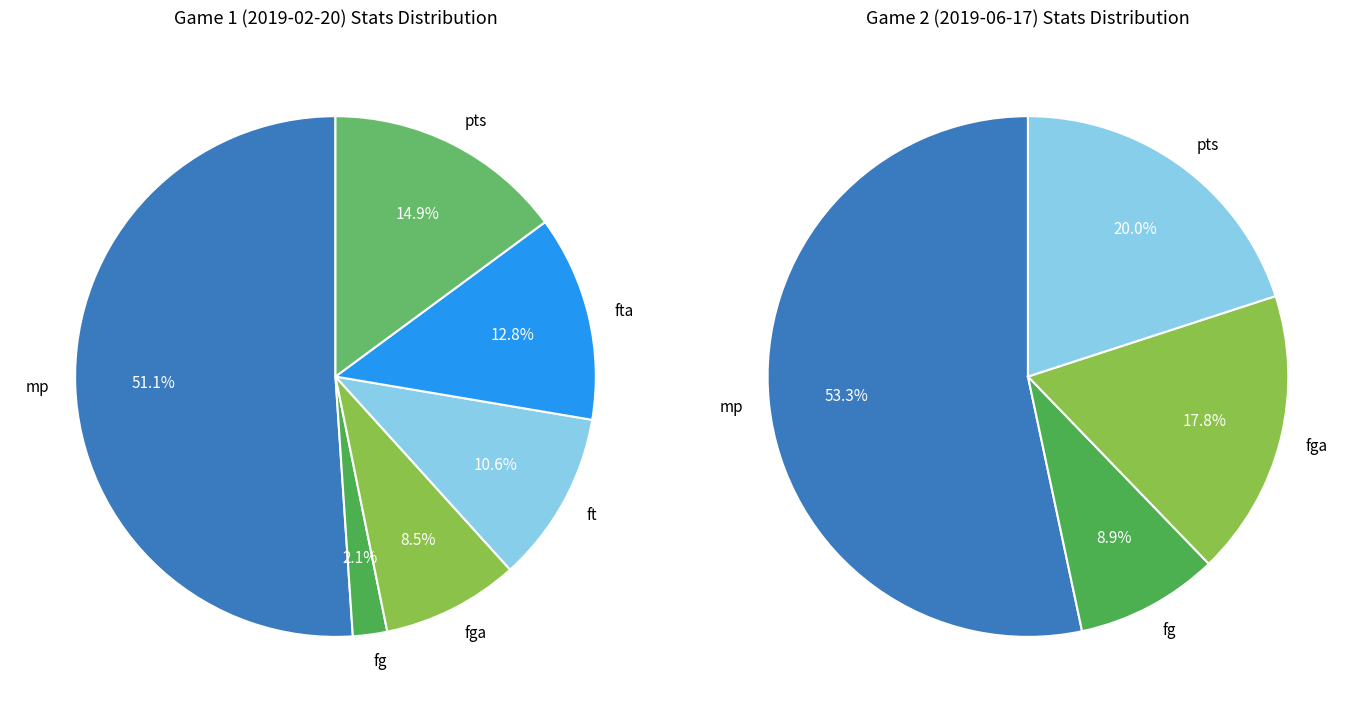

Rank the series at pts from highest to lowest value.

Game 2 (2019-06-17), Game 1 (2019-02-20)